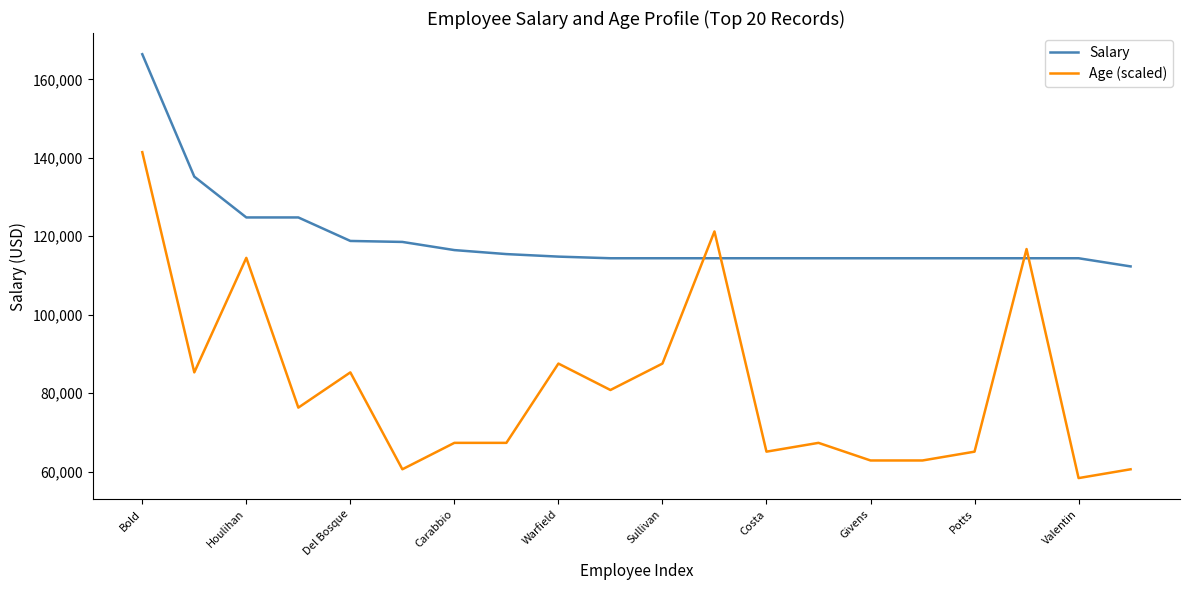

Rank the series by their average value, from highest to lowest.

Salary, Age (scaled)